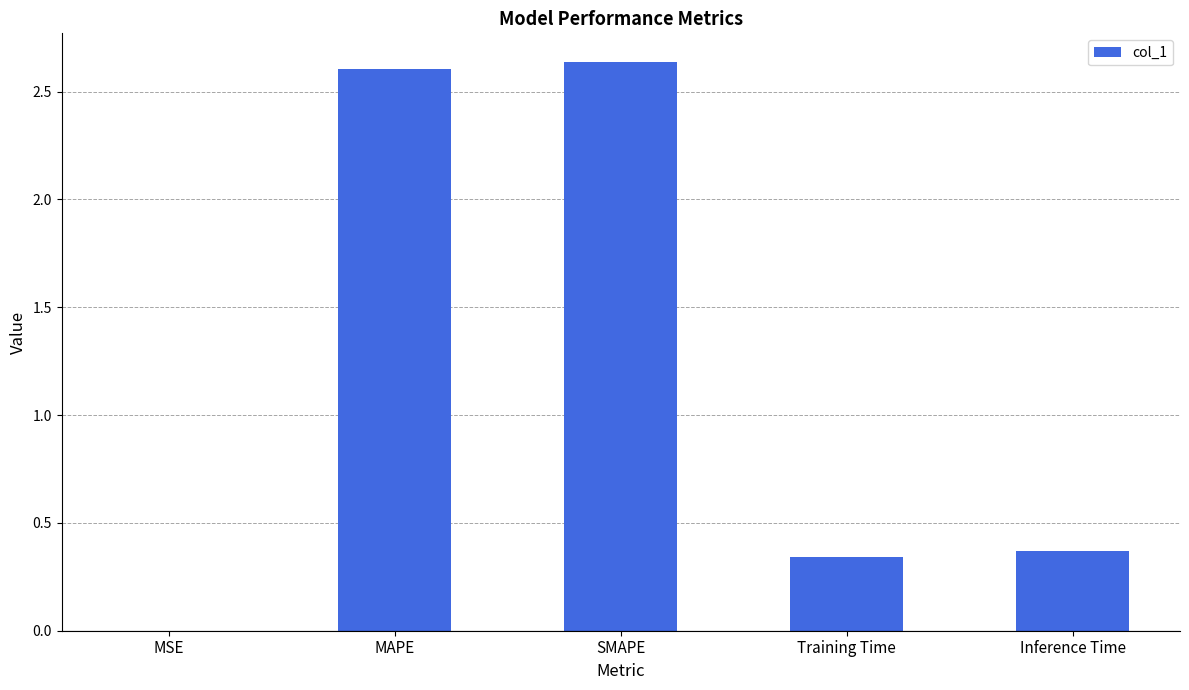

What is the sum of all values?

6.0